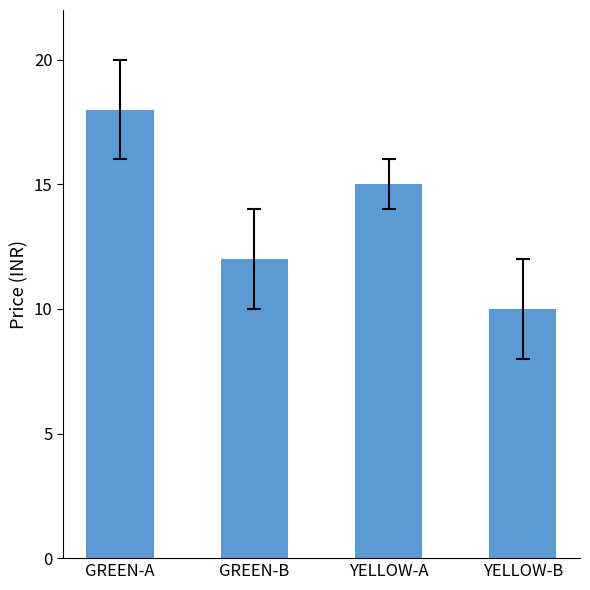

What is the maximum value shown in the chart?

18